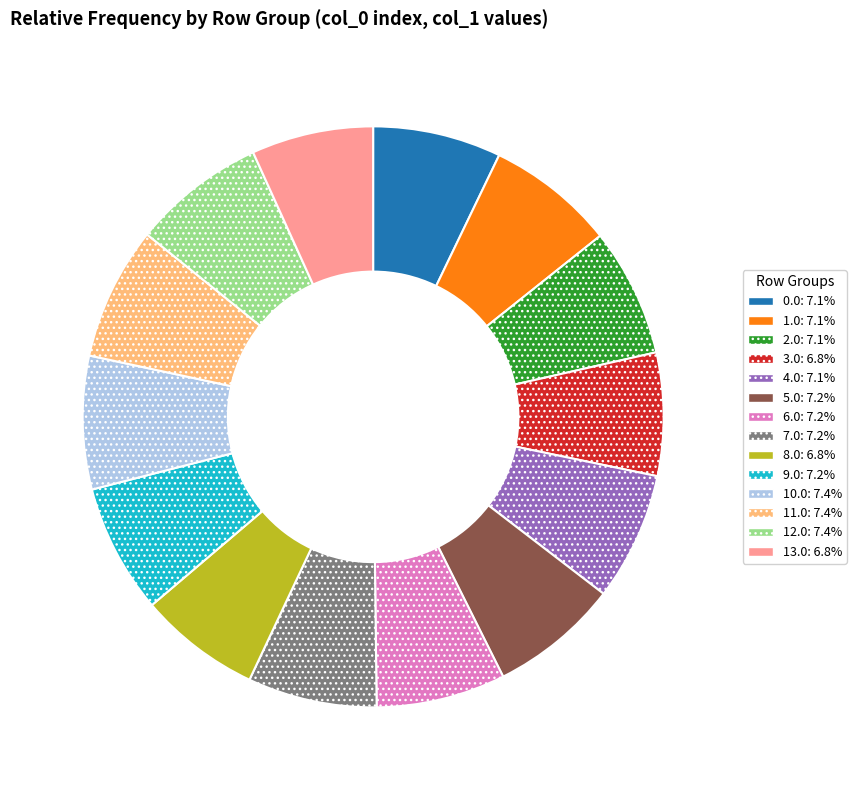

Combined, do 3.0 and 10.0 account for over 50%?

No